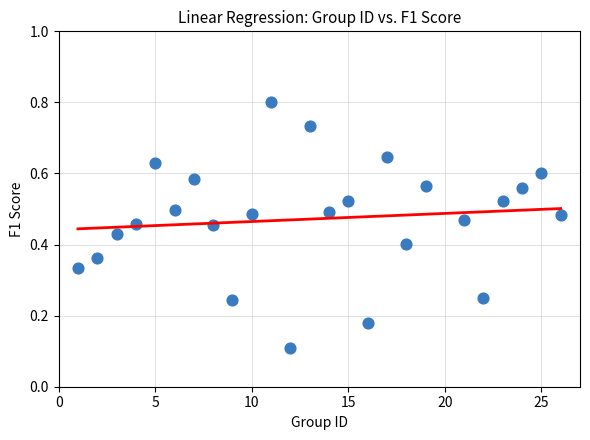

What is the range of X values (max minus min)?

25.0